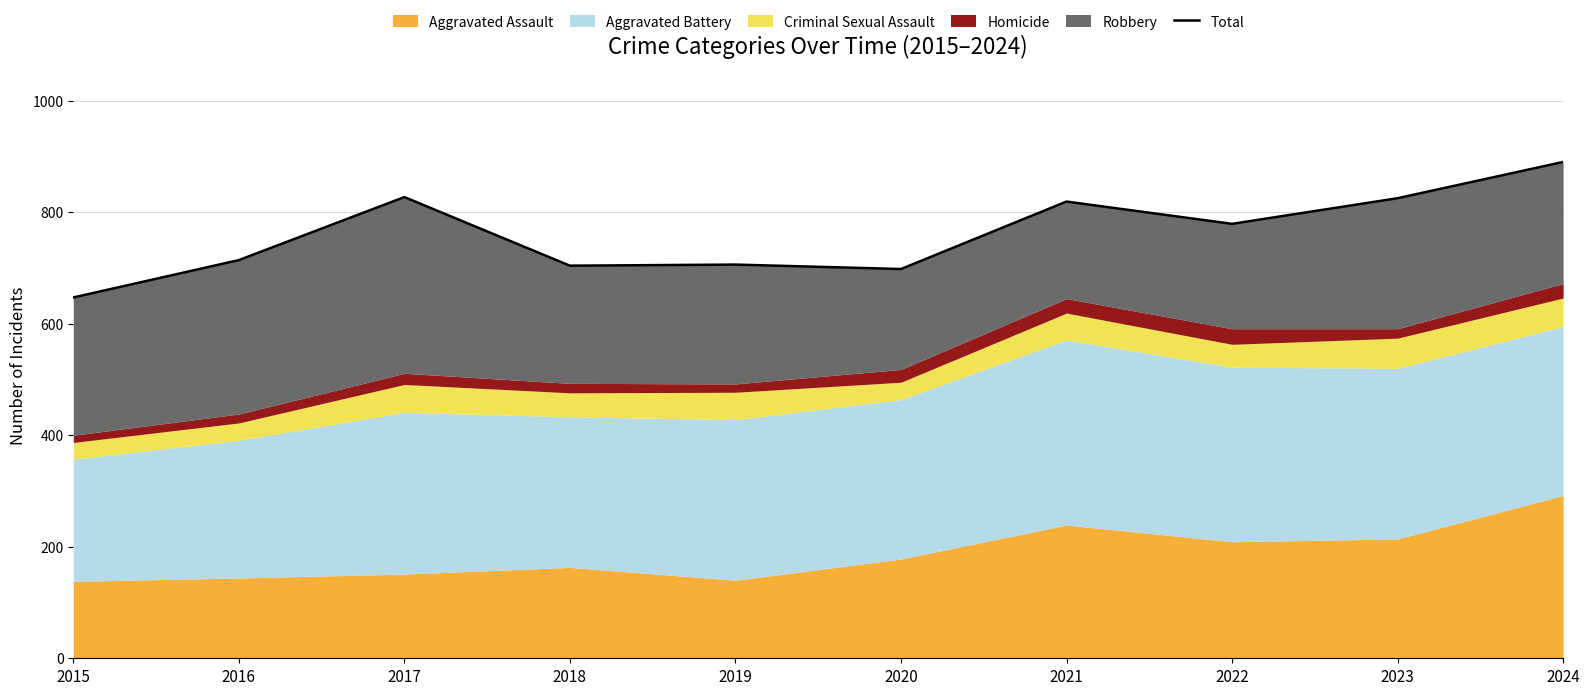

At which category does the data reach its first local valley?

2018